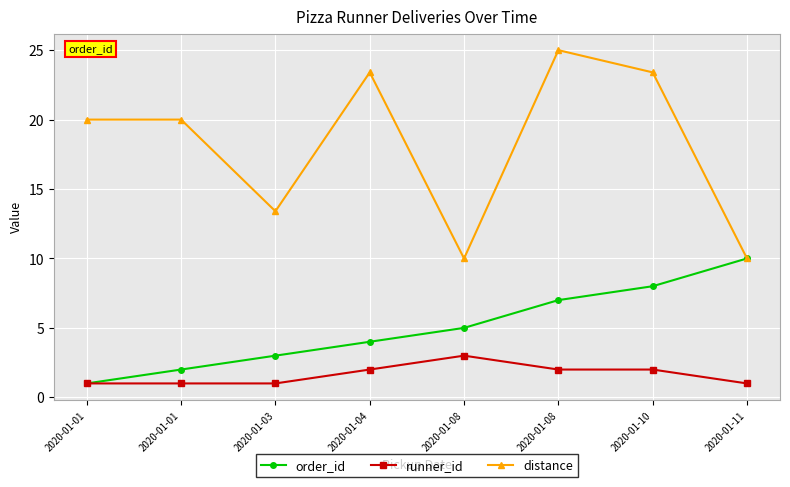

At which label does runner_id reach its peak?

2020-01-08